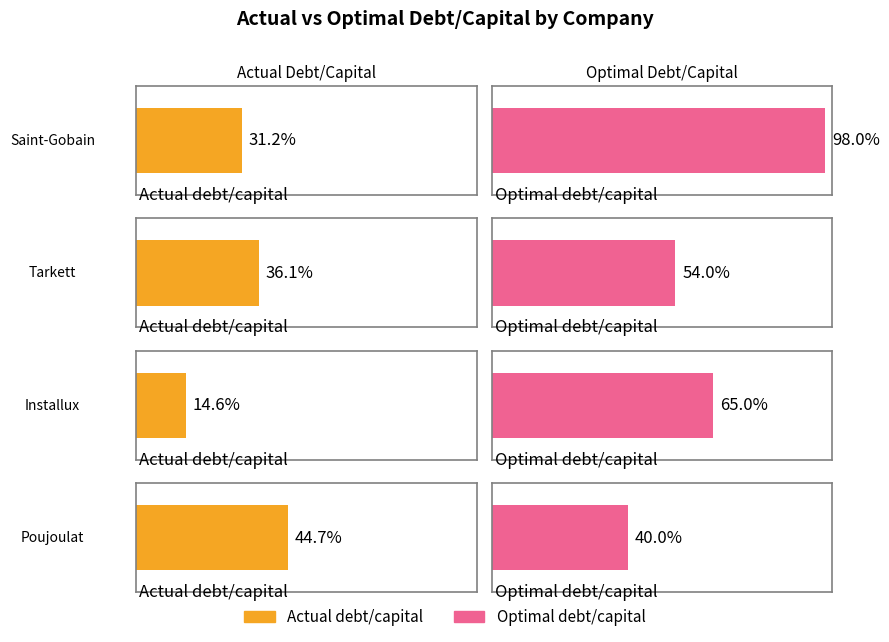

What is the sum of all actual_debt_capital values?

1.3